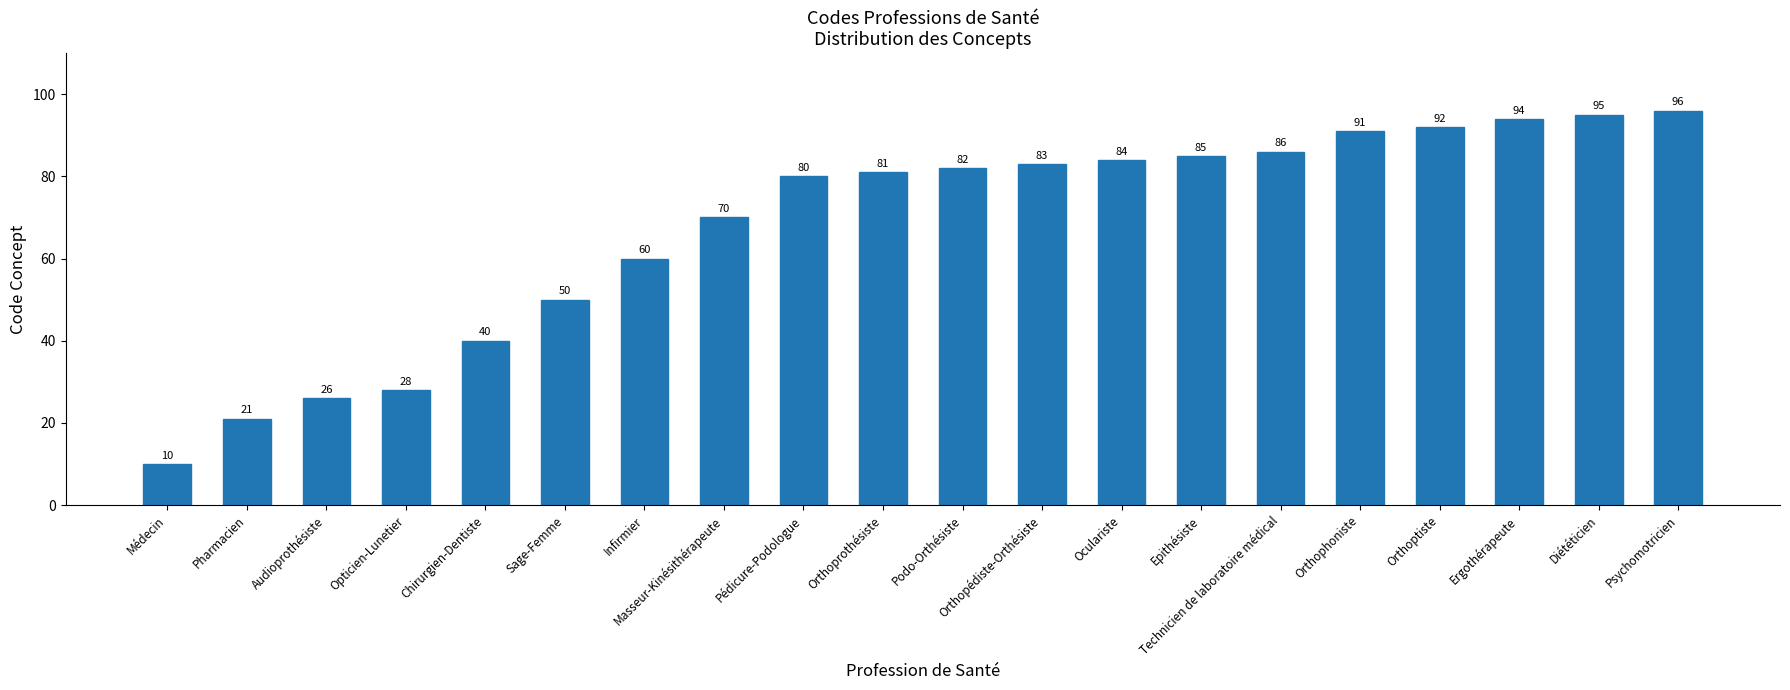

Rank the categories by value from highest to lowest.

Psychomotricien, Diététicien, Ergothérapeute, Orthoptiste, Orthophoniste, Technicien de laboratoire médical, Epithésiste, Oculariste, Orthopédiste-Orthésiste, Podo-Orthésiste, Orthoprothésiste, Pédicure-Podologue, Masseur-Kinésithérapeute, Infirmier, Sage-Femme, Chirurgien-Dentiste, Opticien-Lunetier, Audioprothésiste, Pharmacien, Médecin